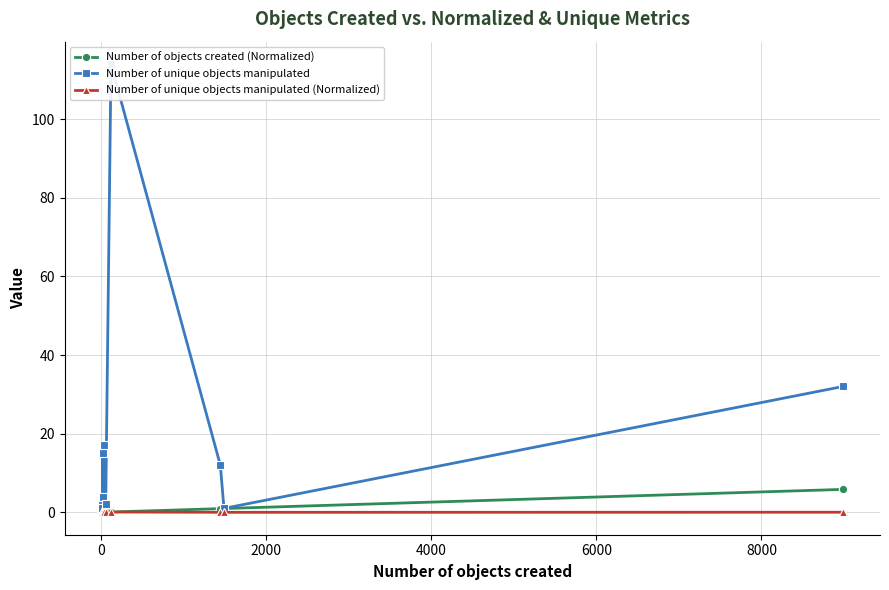

True or false: Number of objects created (Normalized) and Number of unique objects manipulated (Normalized) cross at least once.

False